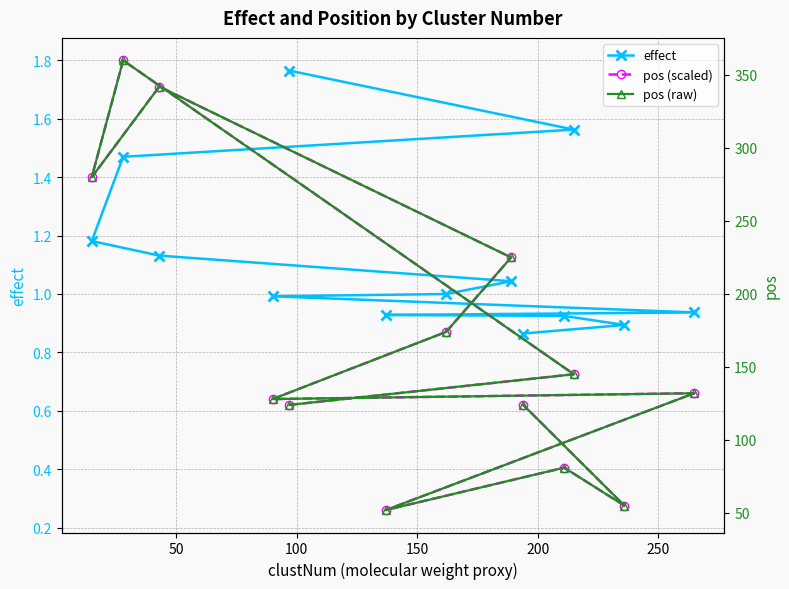

Reading right to left, list all the values displayed in this chart.

effect: 0.9	0.9	0.9	0.9	0.9	1.0	1.0	1.0	1.1	1.2	1.5	1.6	1.8
pos (scaled): 0.6	0.3	0.4	0.3	0.7	0.6	0.9	1.1	1.7	1.4	1.8	0.7	0.6
pos (raw): 124.0	55.0	81.0	52.0	132.0	128.0	174.0	225.0	342.0	280.0	360.0	145.0	124.0